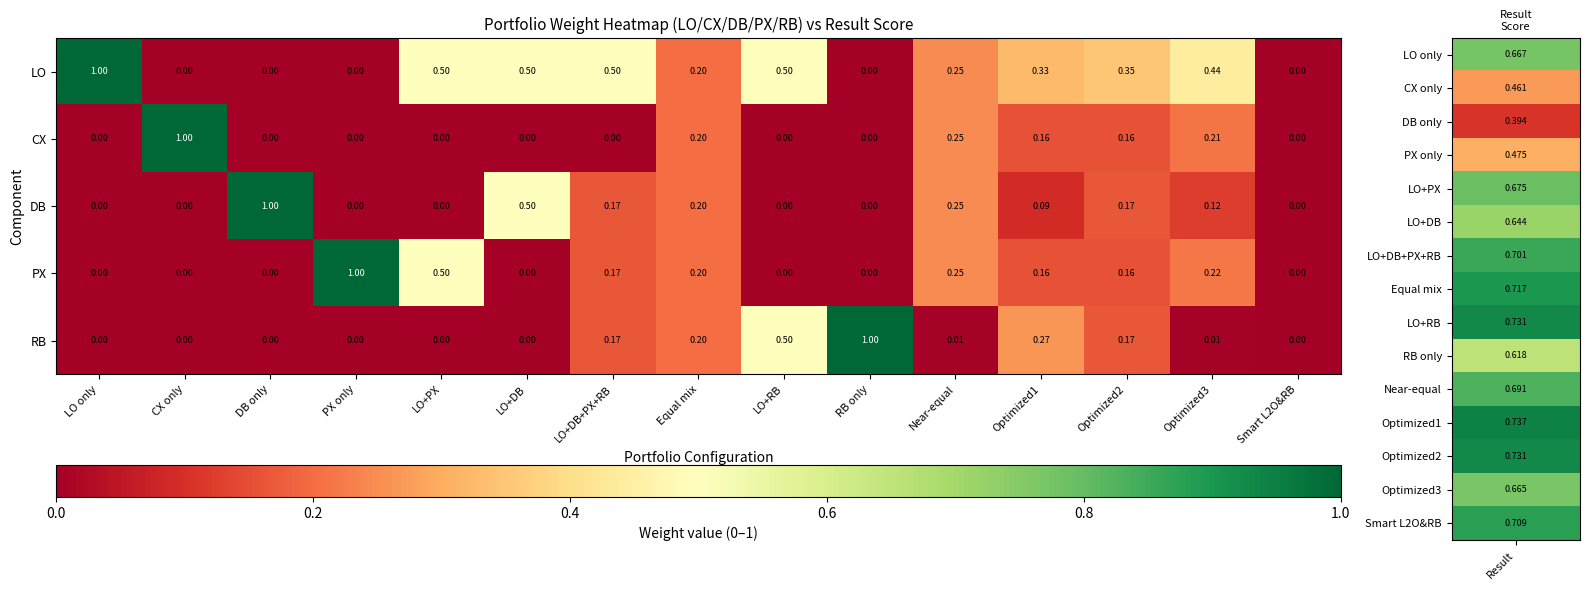

At which label does CX reach its peak?

CX only